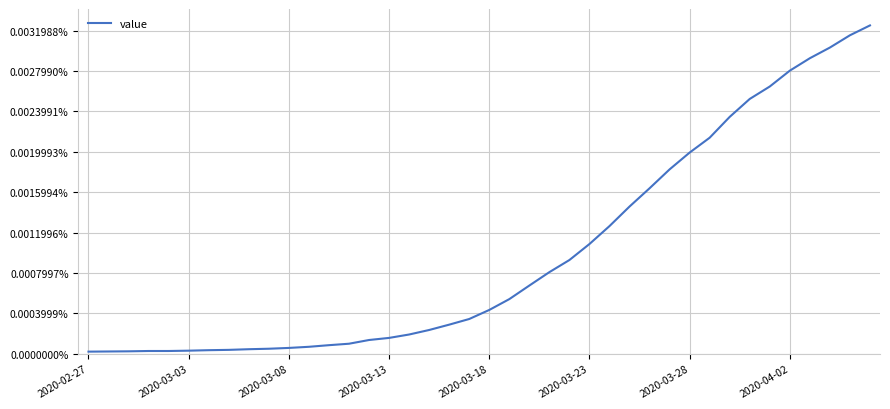

Does the chart have visible grid lines?

Yes